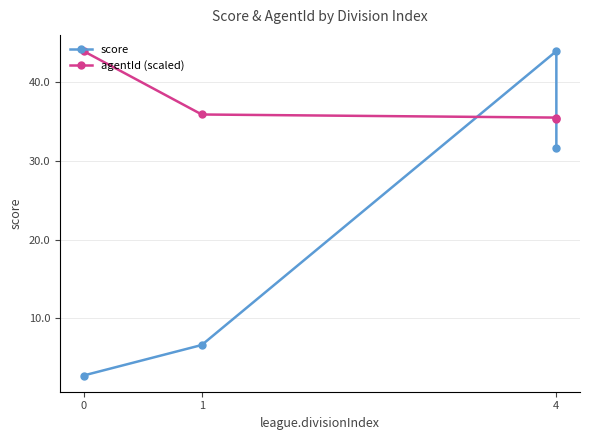

What is the value of the score point at the 4th from the left?

31.6